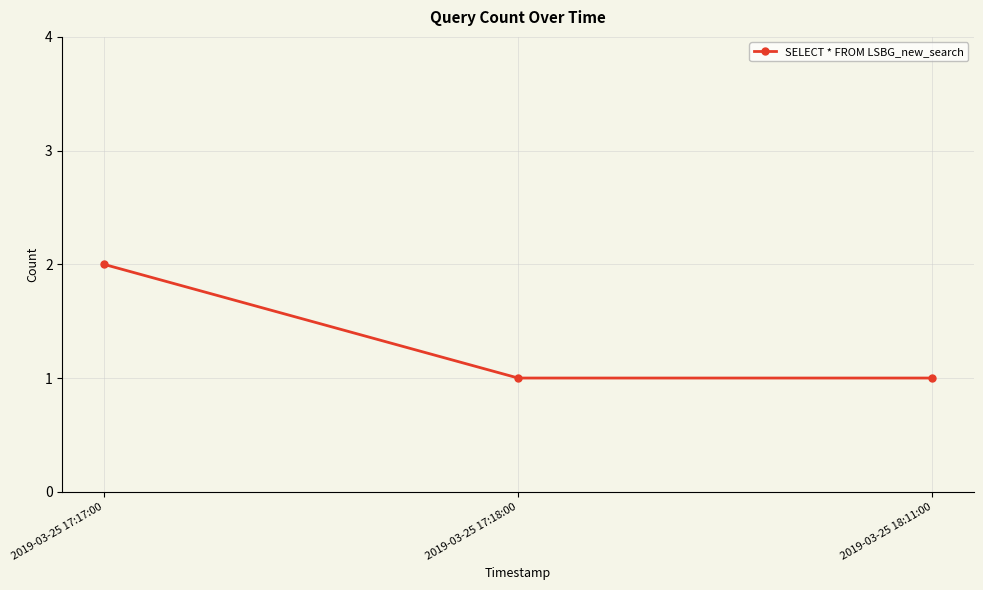

What is the label of the 1st point from the left?

2019-03-25 17:17:00